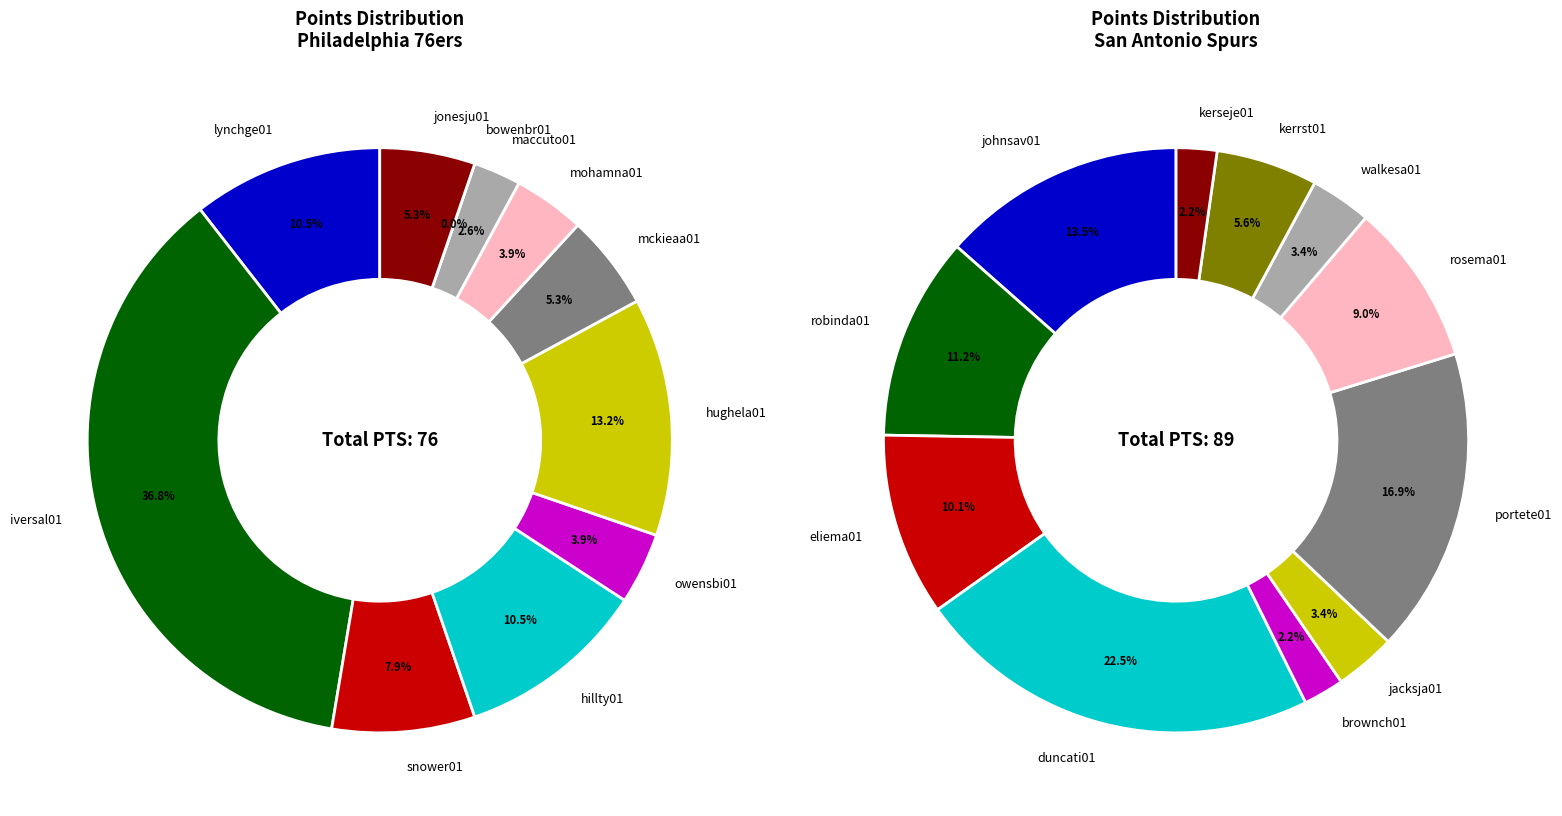

What percentage is the 7 slice, to the nearest percent?

9%